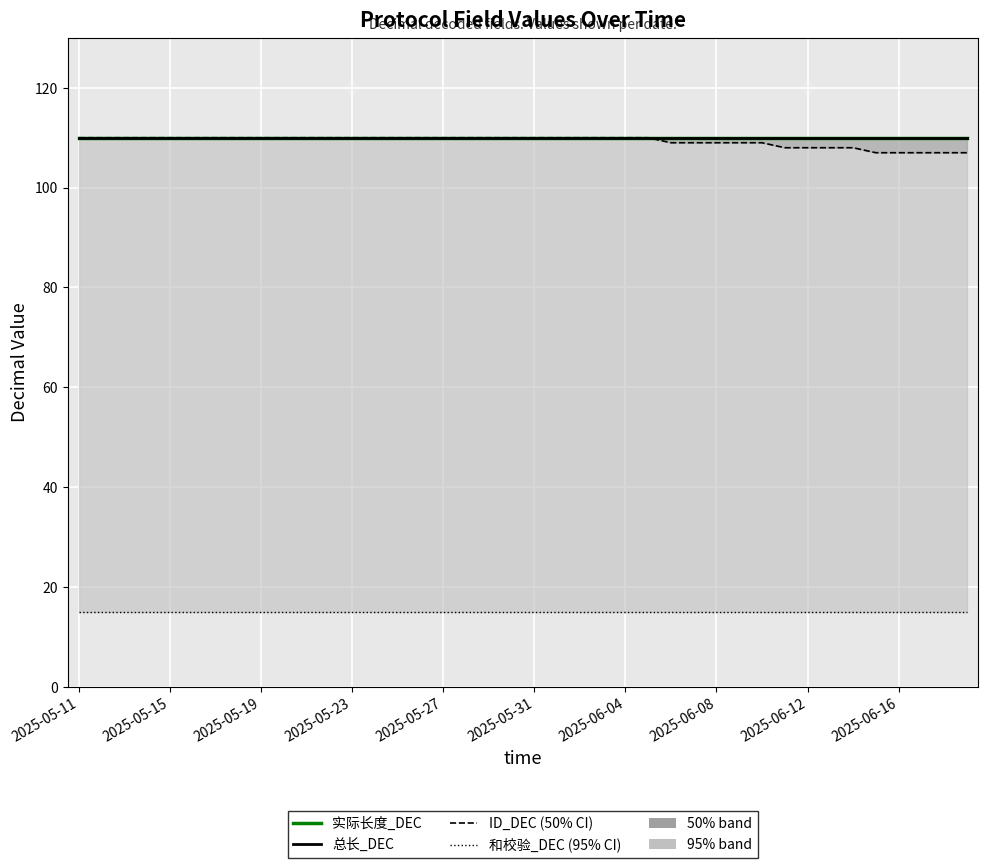

The value of 总长_DEC at 25 is 110. True or false?

True